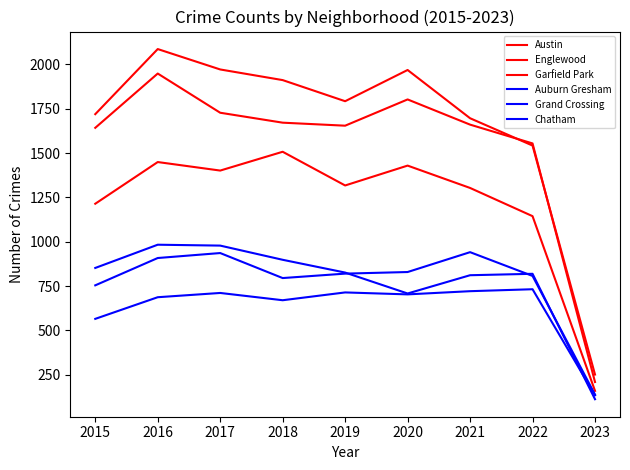

Which series has the widest spread of values?

Austin